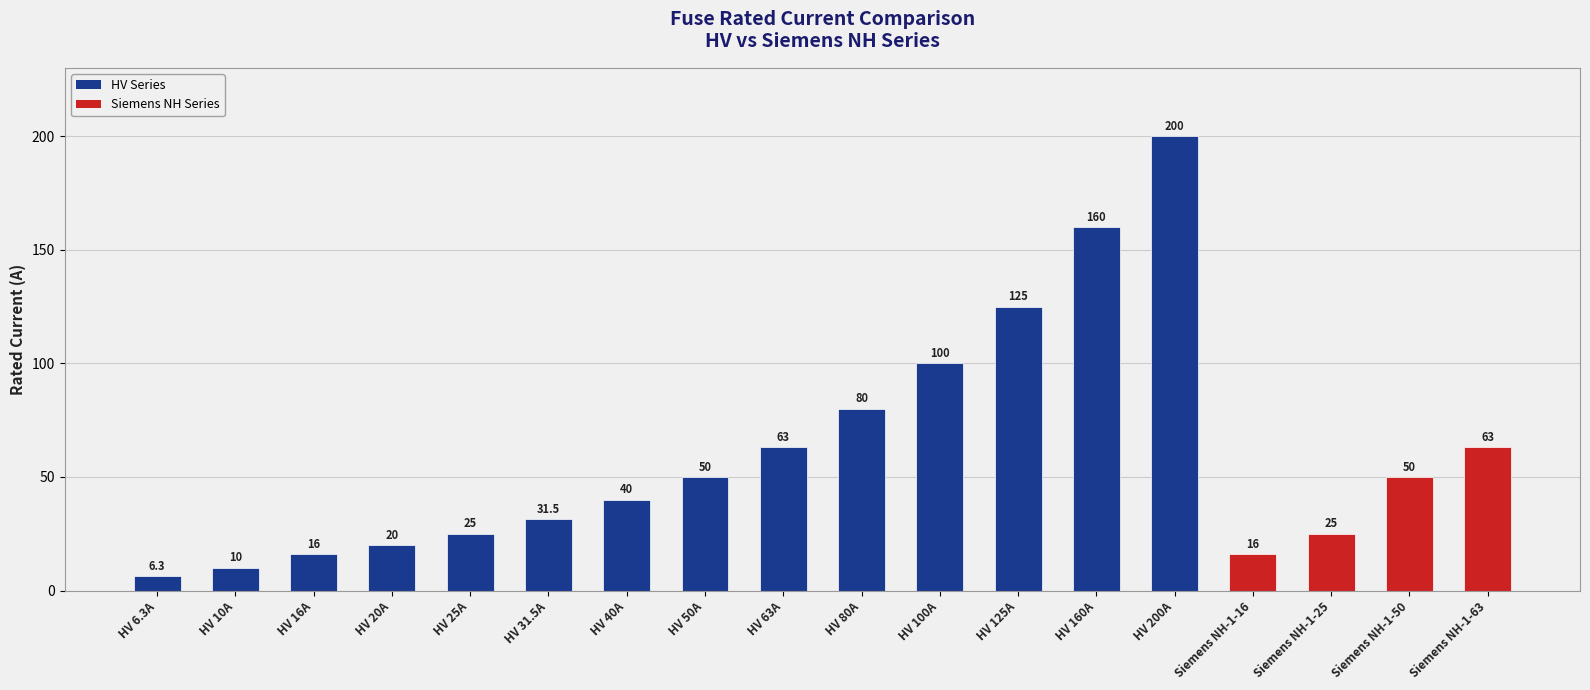

Where is the data nearest to the value 103?

HV 100A